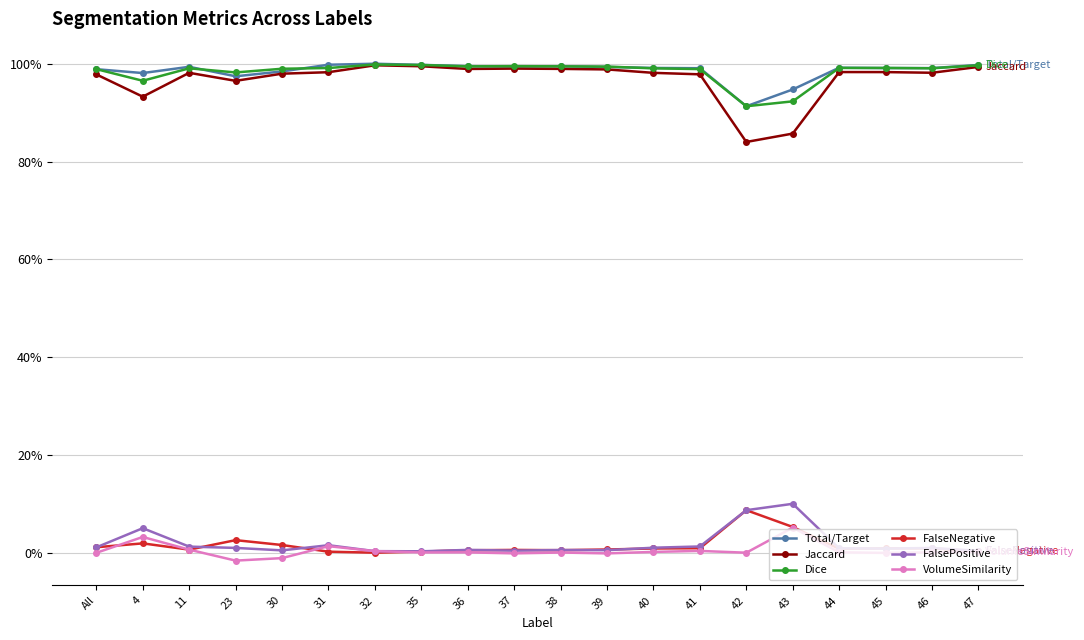

Which category has the highest value in the Dice series?

32